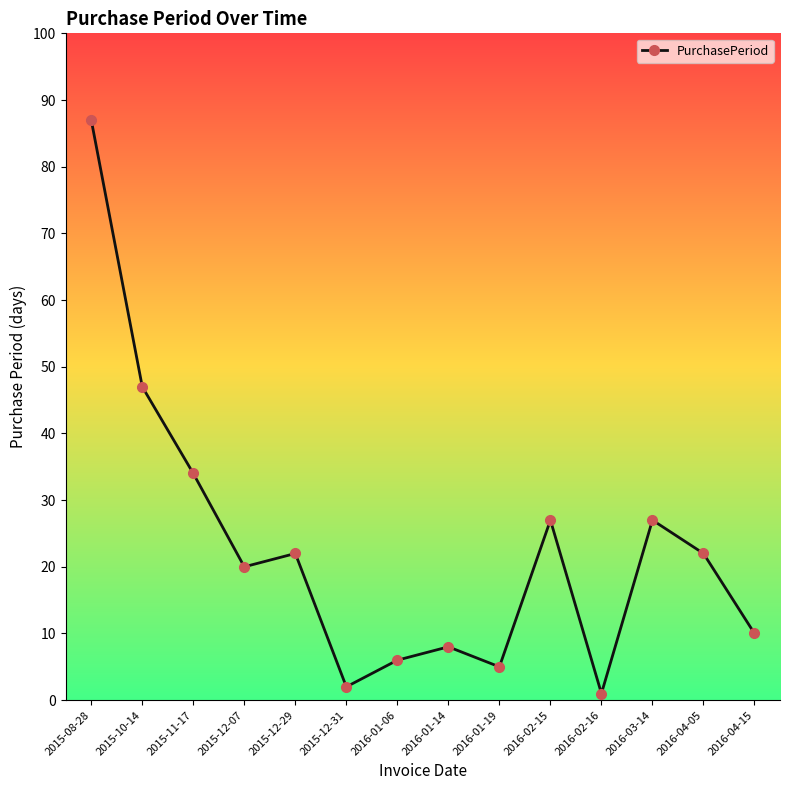

What is the sum of all values?

318